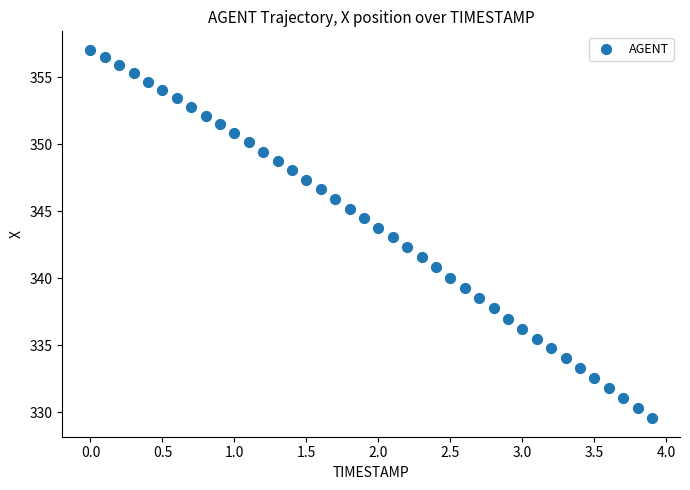

What is the range of X values (max minus min)?

3.9